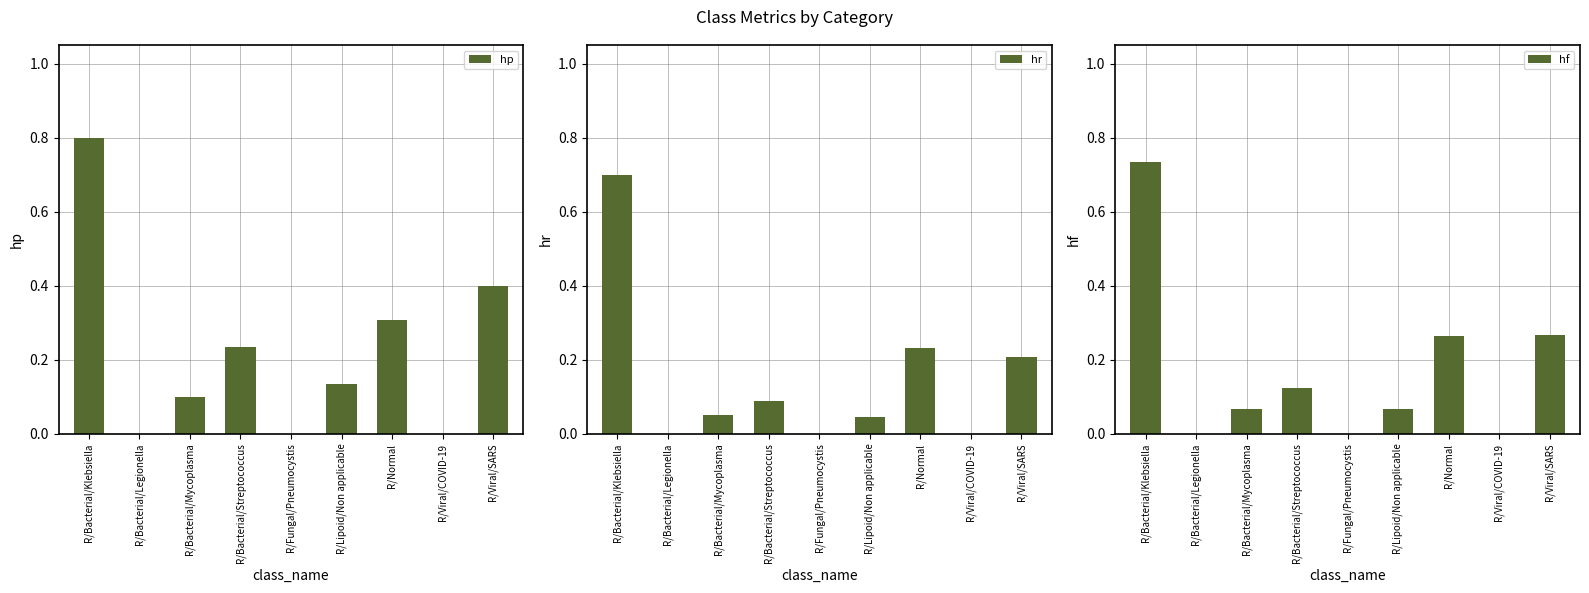

Which series has the largest total across all categories?

hp